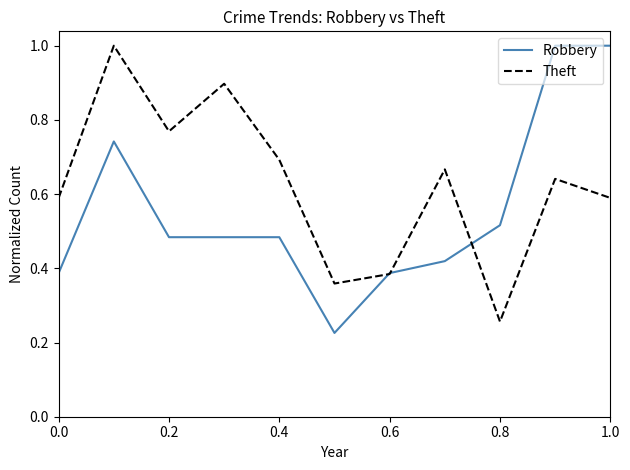

List the series in order of their overall mean, lowest first.

Robbery, Theft